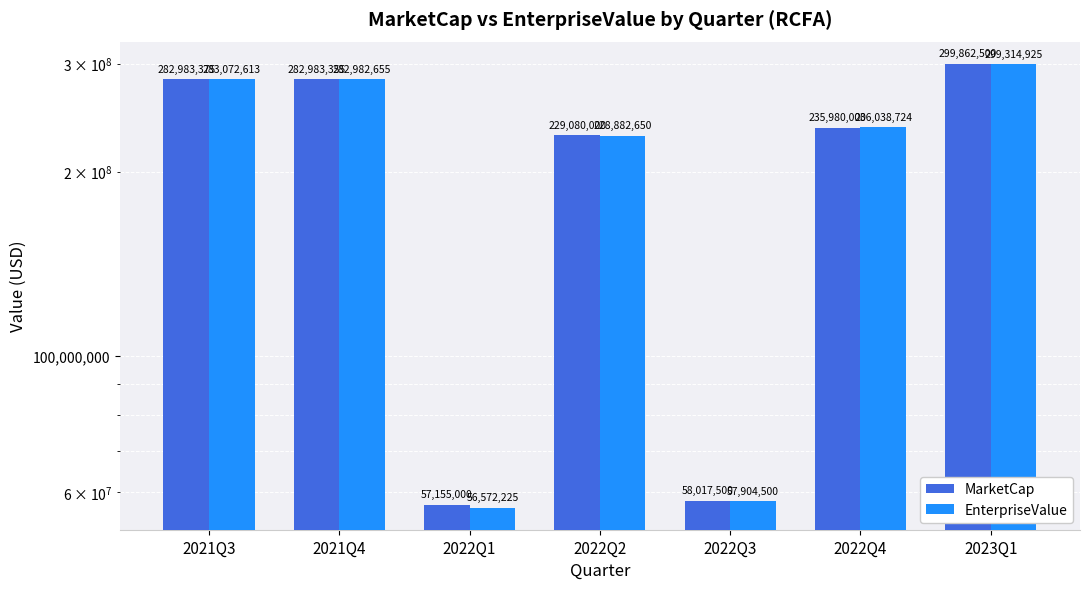

The value of MarketCap at 2021Q4 is 151806259.4. True or false?

False